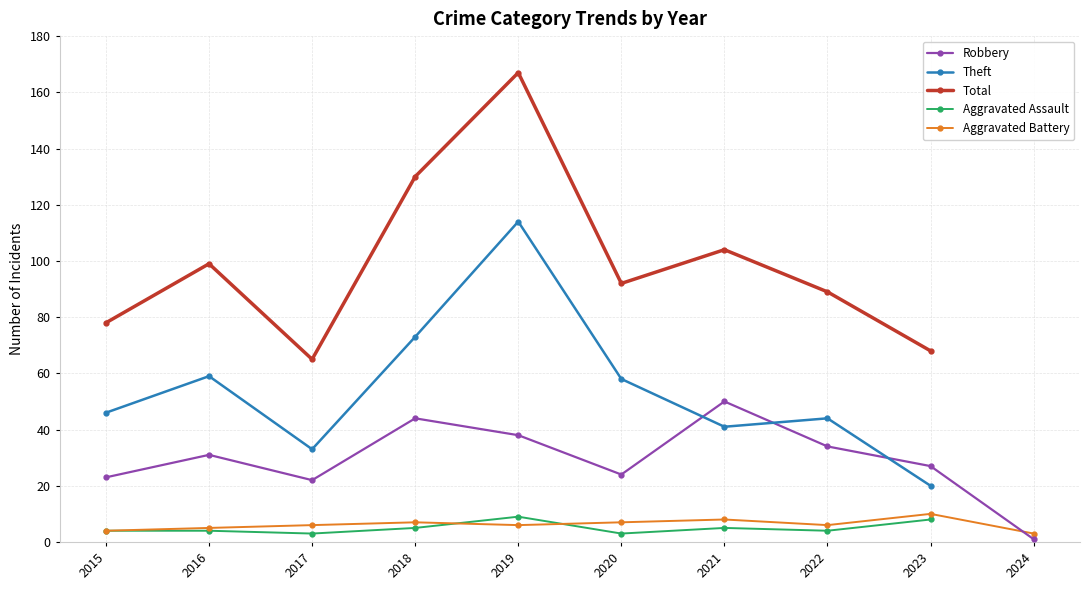

How many lines are shown in the chart?

5